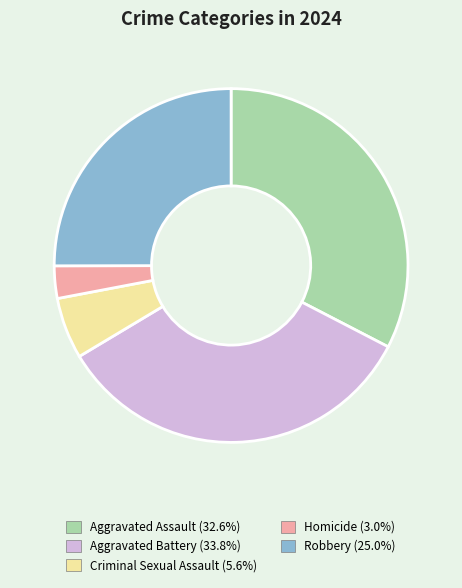

The Criminal Sexual Assault slice represents 17% of the pie. True or false?

False